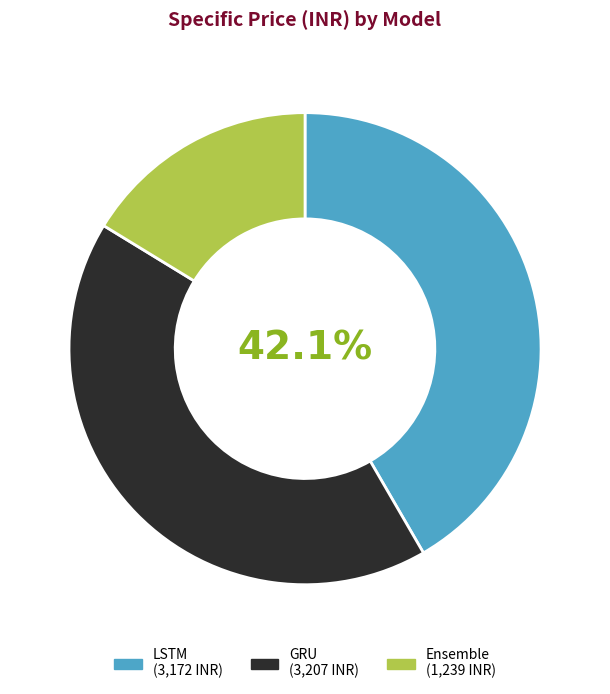

Is there a majority slice in this chart?

No